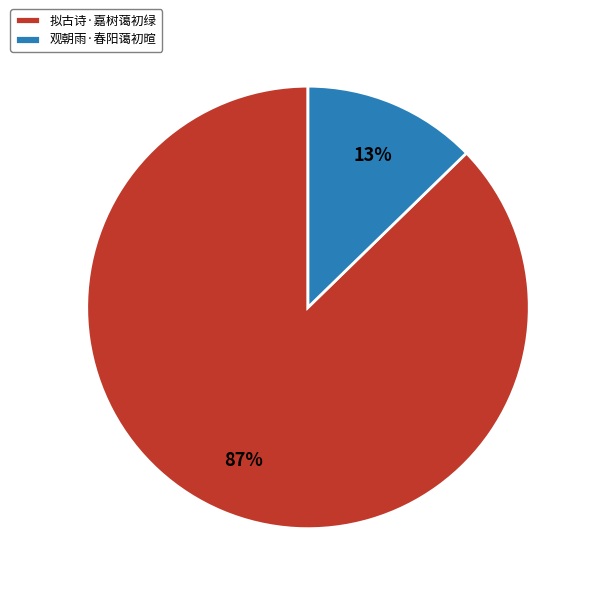

Which slice is the largest?

拟古诗·嘉树蔼初绿